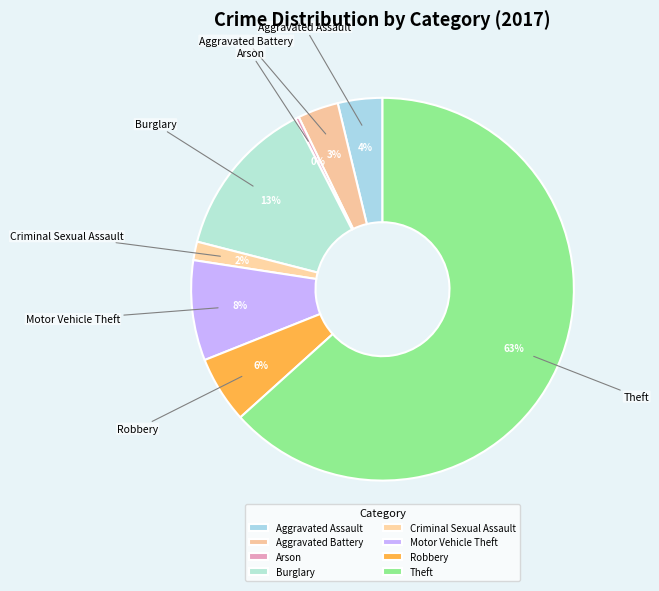

Which category has the smallest portion of the pie?

Arson